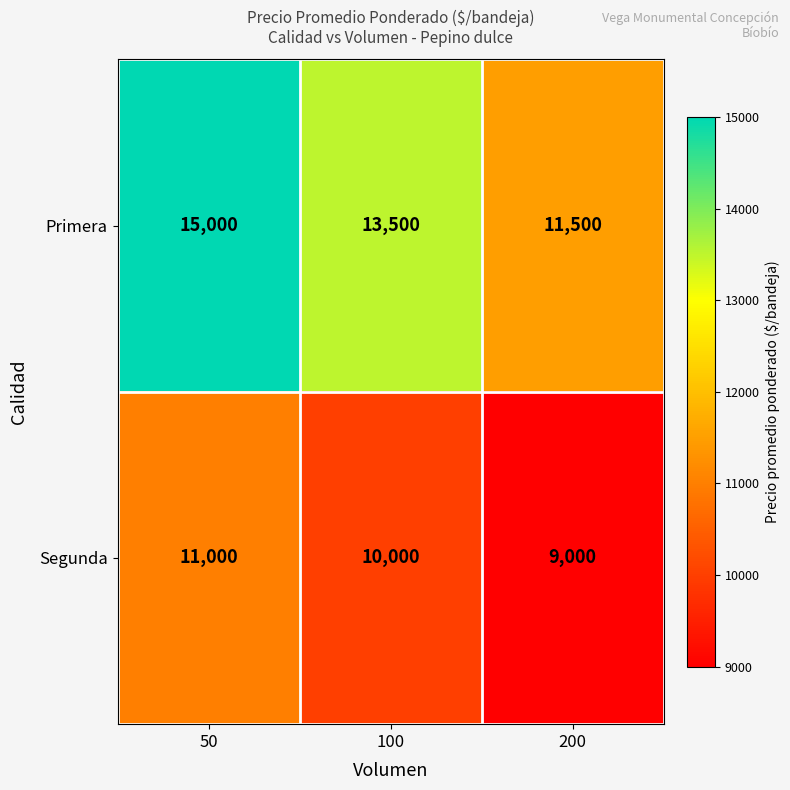

Which series has the widest spread of values?

Primera